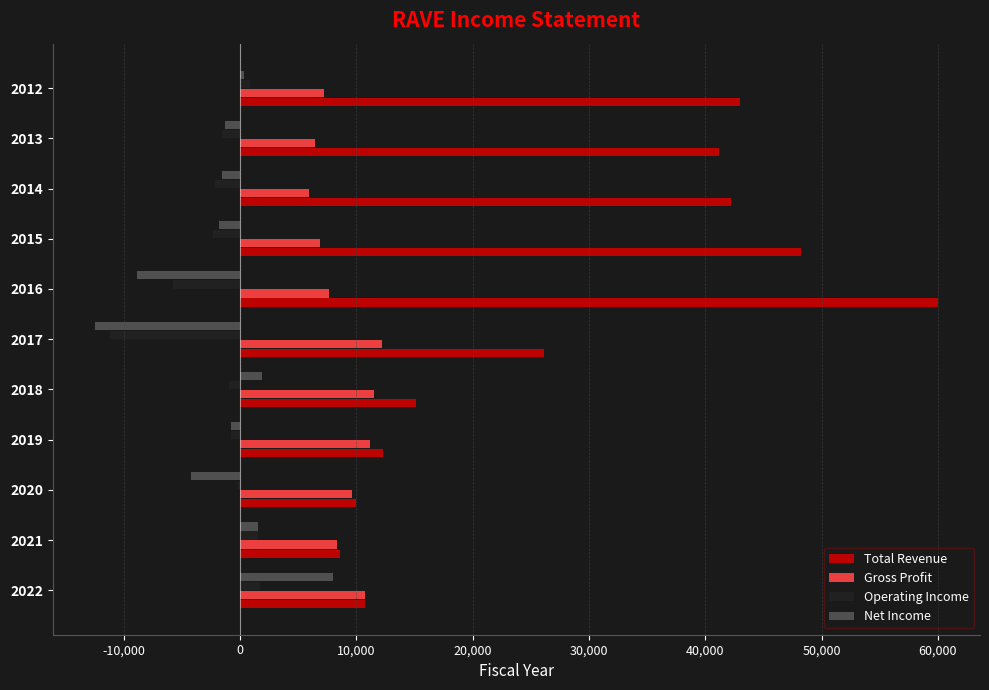

Which series changed the most between 2021 and 2015?

Total Revenue